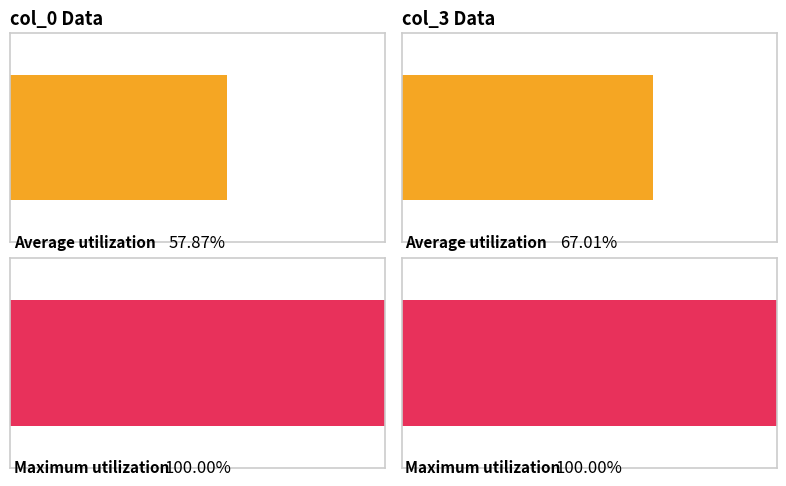

Which series has the largest range (max minus min)?

col_0